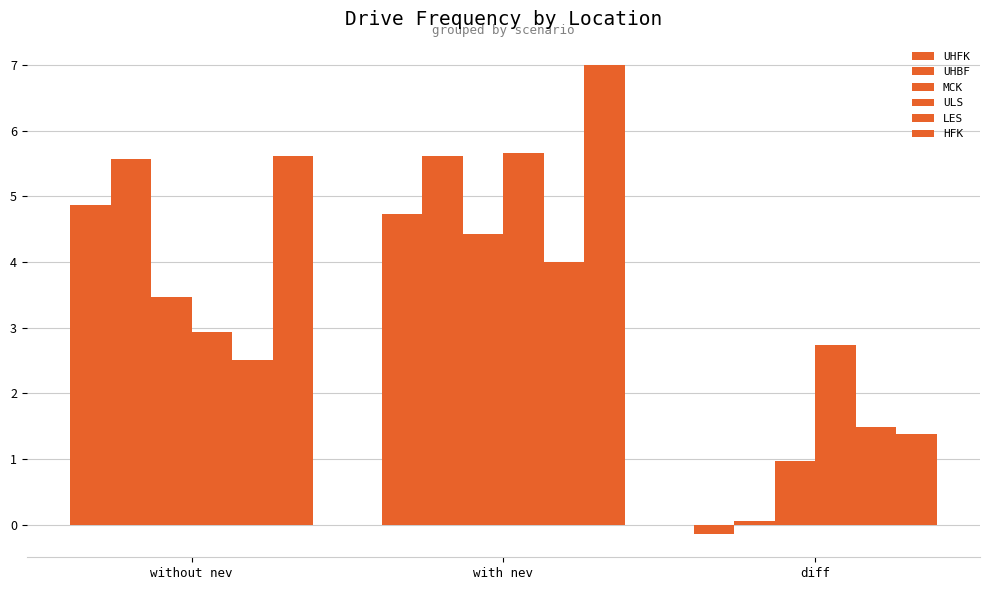

What is the difference between the highest and lowest values at without nev?

3.1